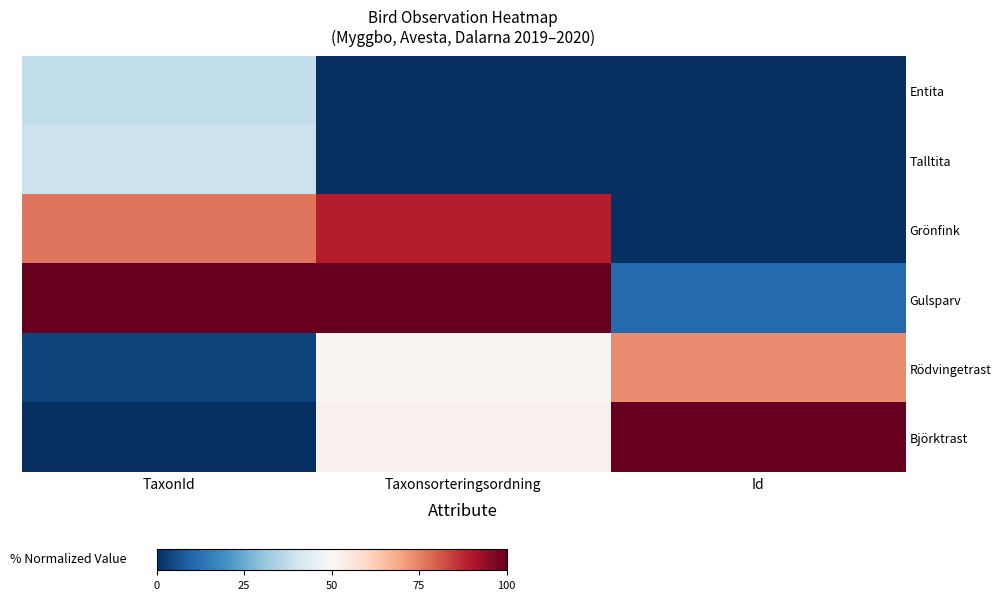

Between Id and TaxonId, which is larger?

TaxonId